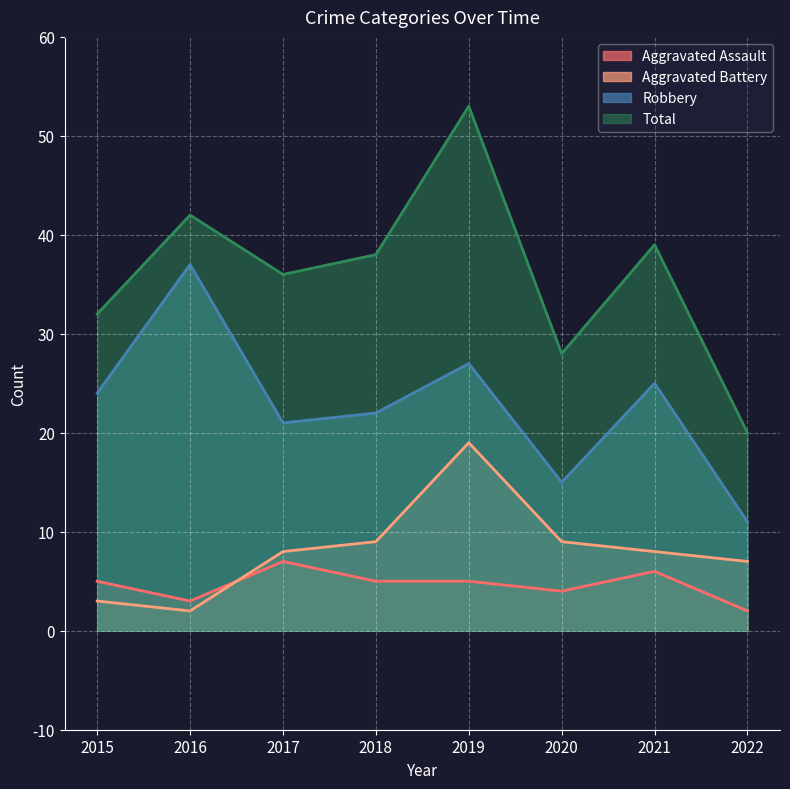

What is the total value across all series at 2016?

84